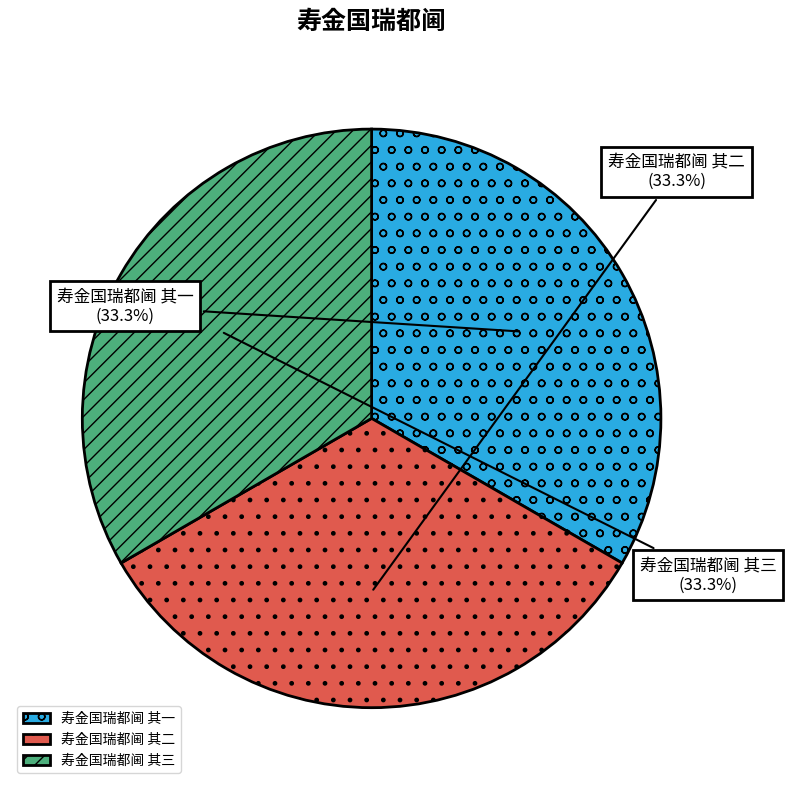

Approximately how many times larger is the value at 寿金国瑞都阃 其三 compared to 寿金国瑞都阃 其一?

1.0